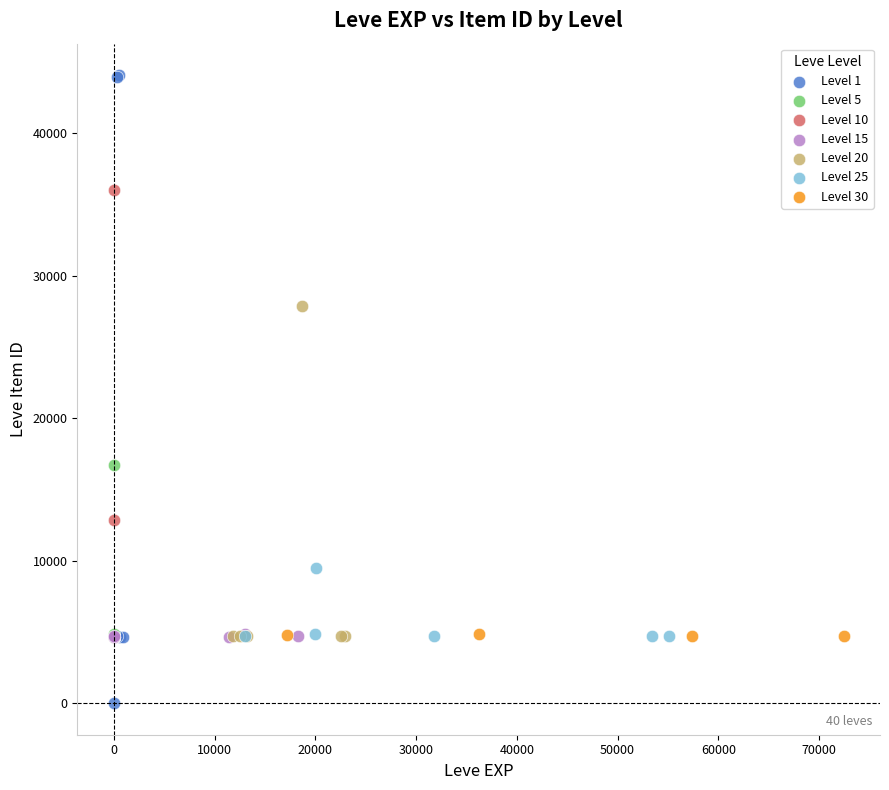

Which series reaches the minimum Y coordinate?

Level 1